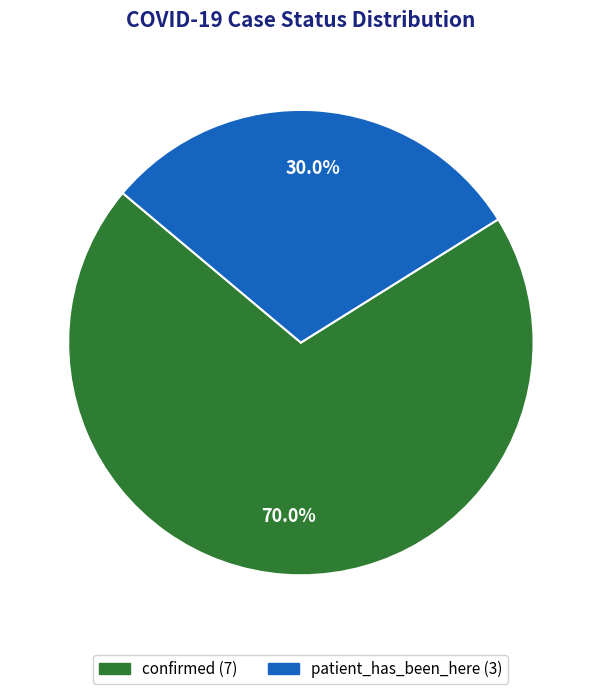

What is the total percentage of patient_has_been_here and confirmed?

100.0%